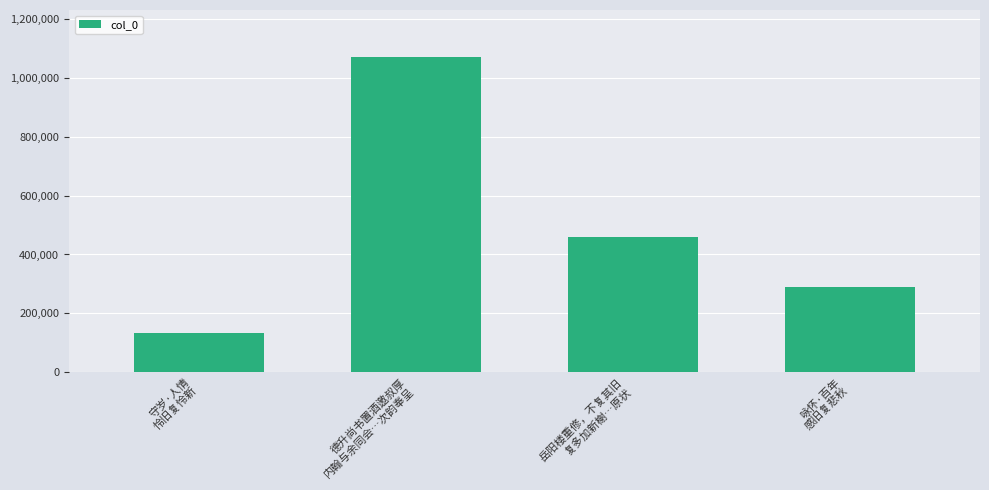

List the labels in order of value, largest first.

德升尚书置酒邀叔厚
内翰与余同会…次韵奉呈, 岳阳楼重修，不复其旧
复多加新榭…原状, 咏怀·百年
感旧复悲秋, 守岁·人情
怜旧复怜新